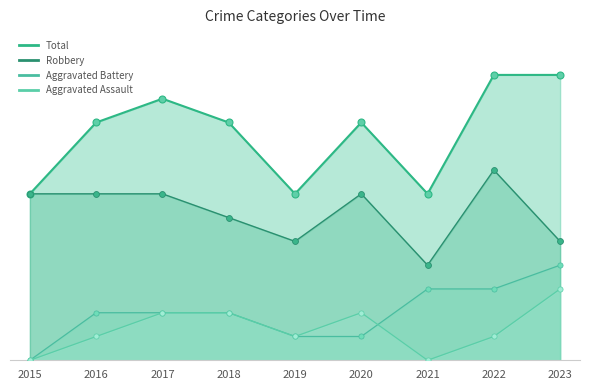

Which series reaches the minimum Y coordinate?

Aggravated Assault